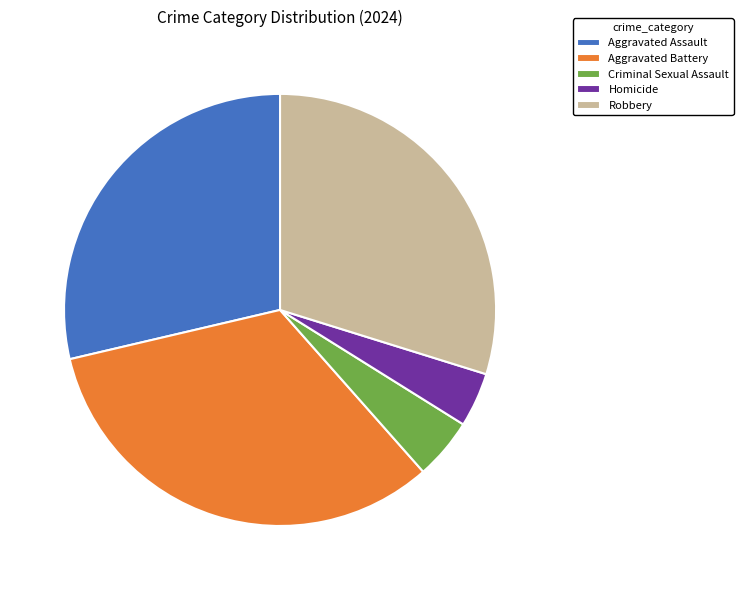

Rank the categories by value from lowest to highest.

Homicide, Criminal Sexual Assault, Aggravated Assault, Robbery, Aggravated Battery